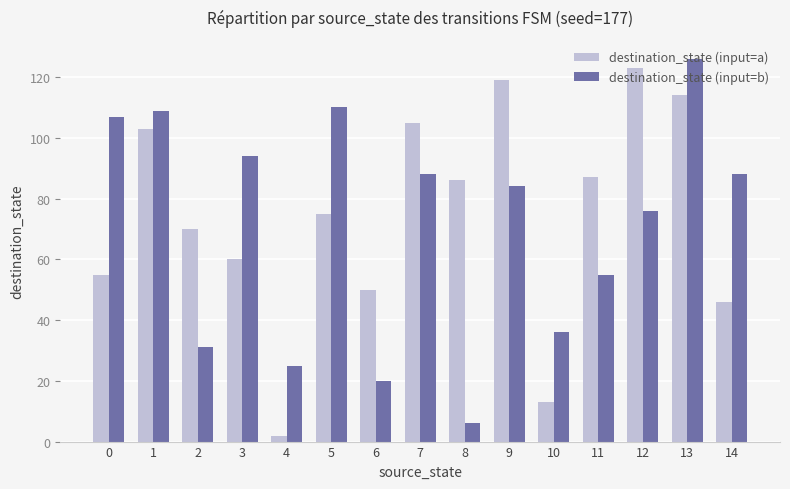

Which category has the highest value across all series?

13